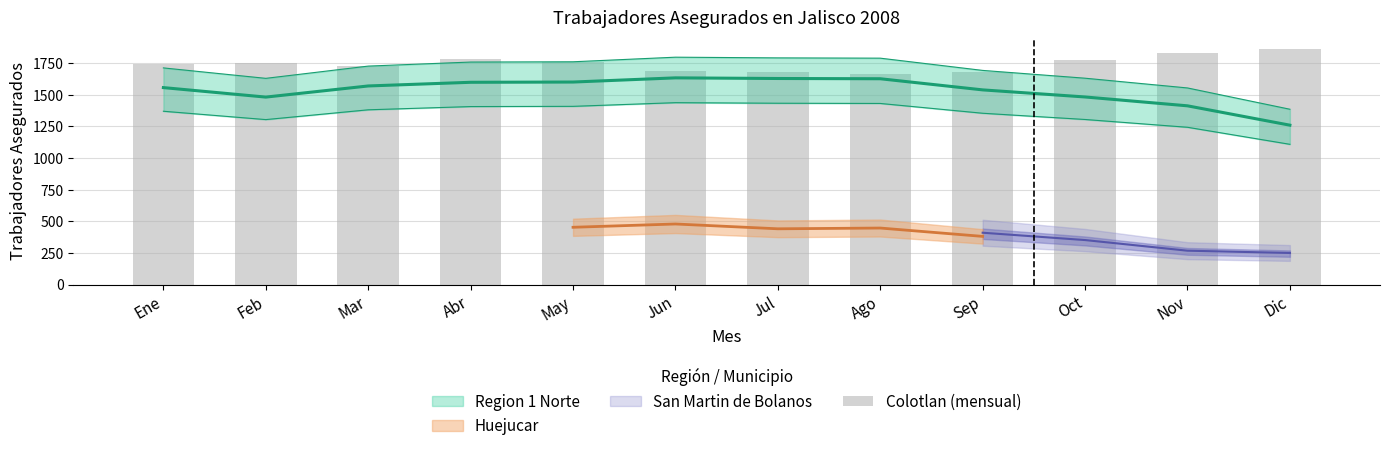

What is the sum of all values?

20940